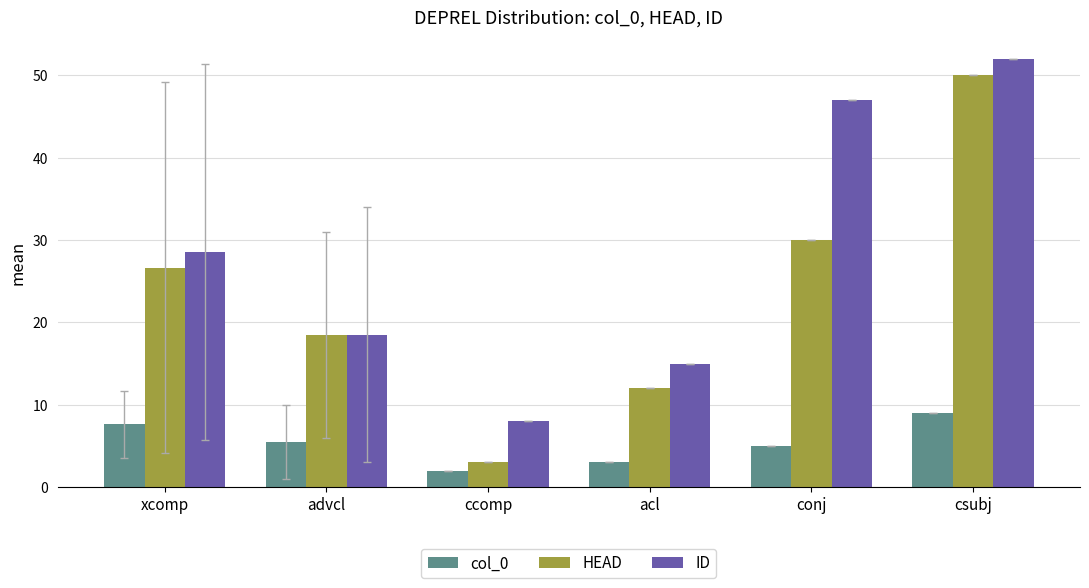

What is the label of the 3rd bar from the right?

acl